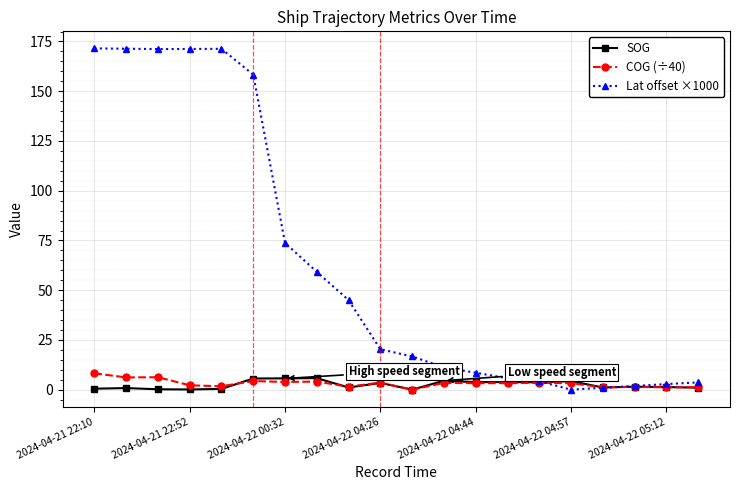

True or false: Lat offset ×1000 has more than 0 points higher than both neighbors.

True